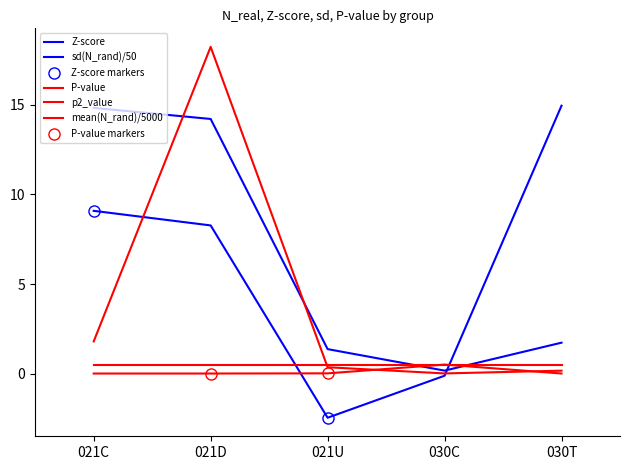

Where is Z-score nearest to the value 6?

021D